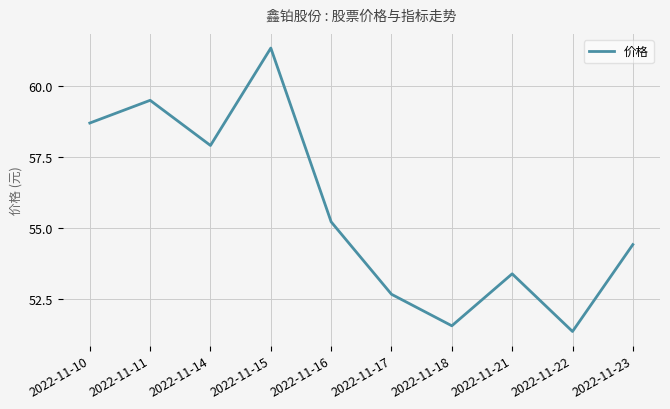

What value does the data have at 2022-11-17?

52.7